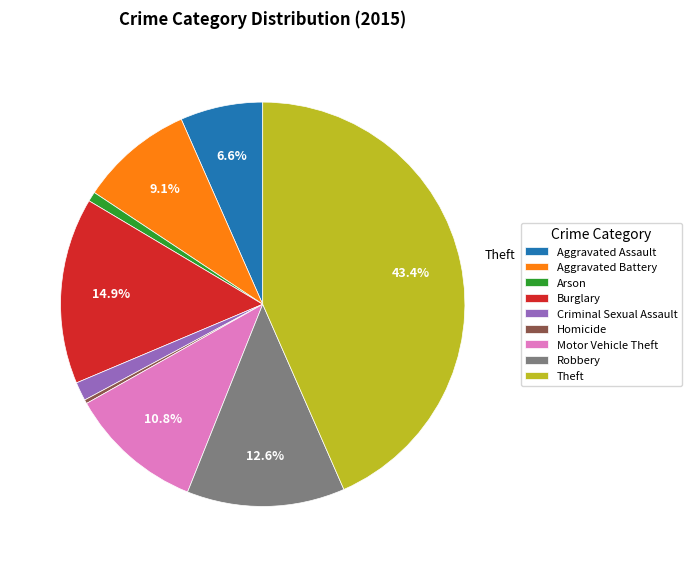

Does Burglary account for over 50% of the chart?

No